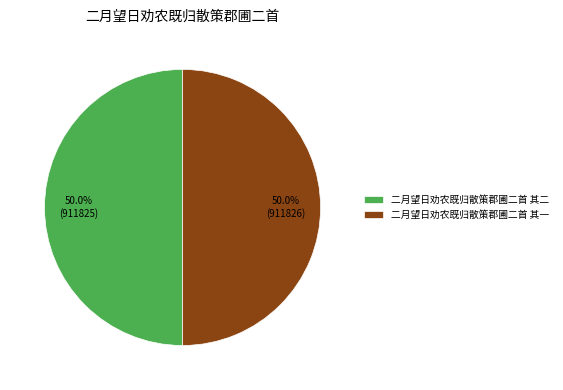

To the nearest percent, what is the average slice percentage?

50%